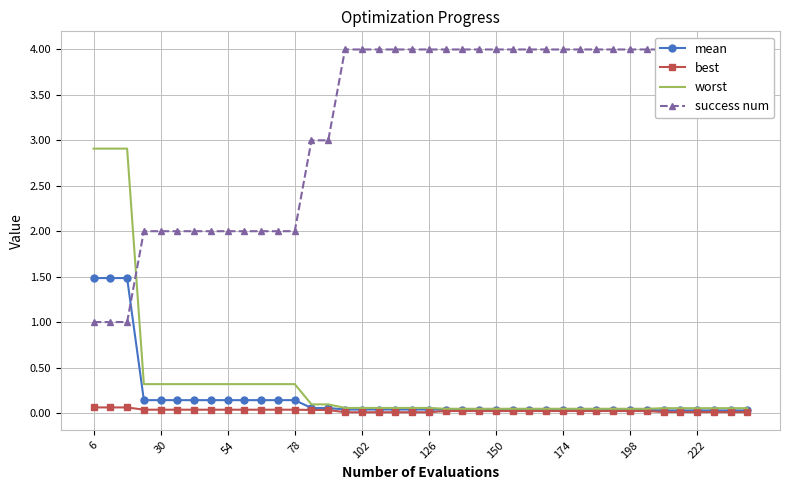

The mean series shows 0.0 at 198. True or false?

True